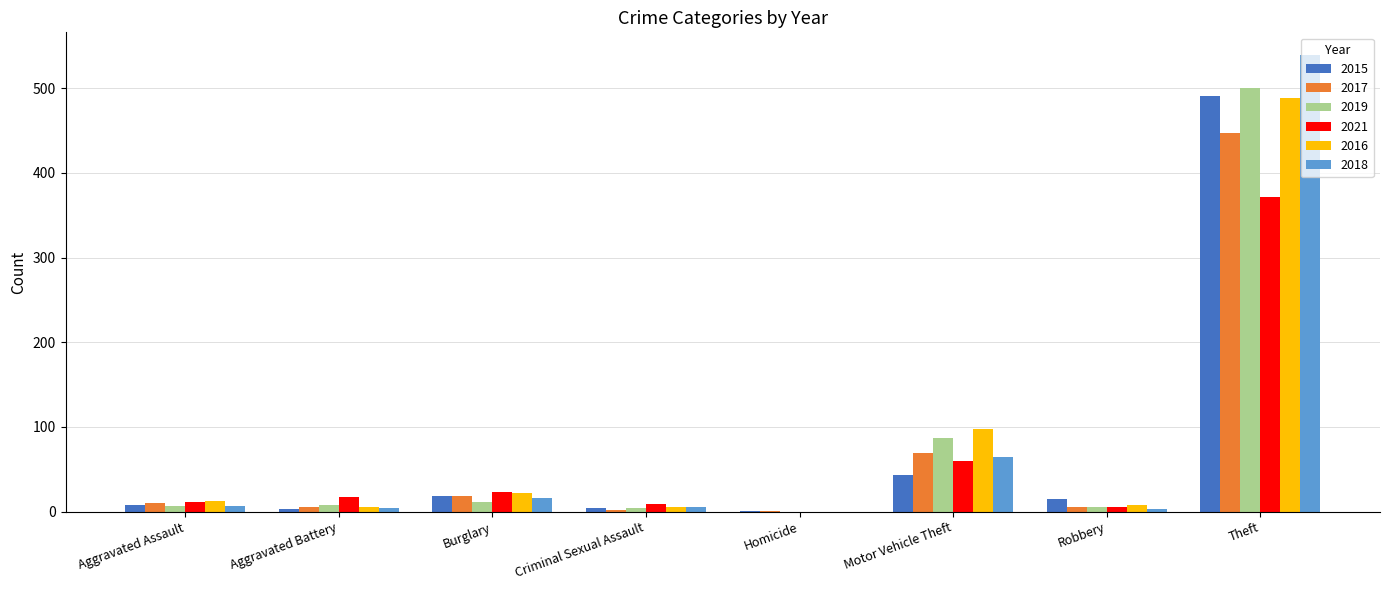

How many data points does each series have?

8